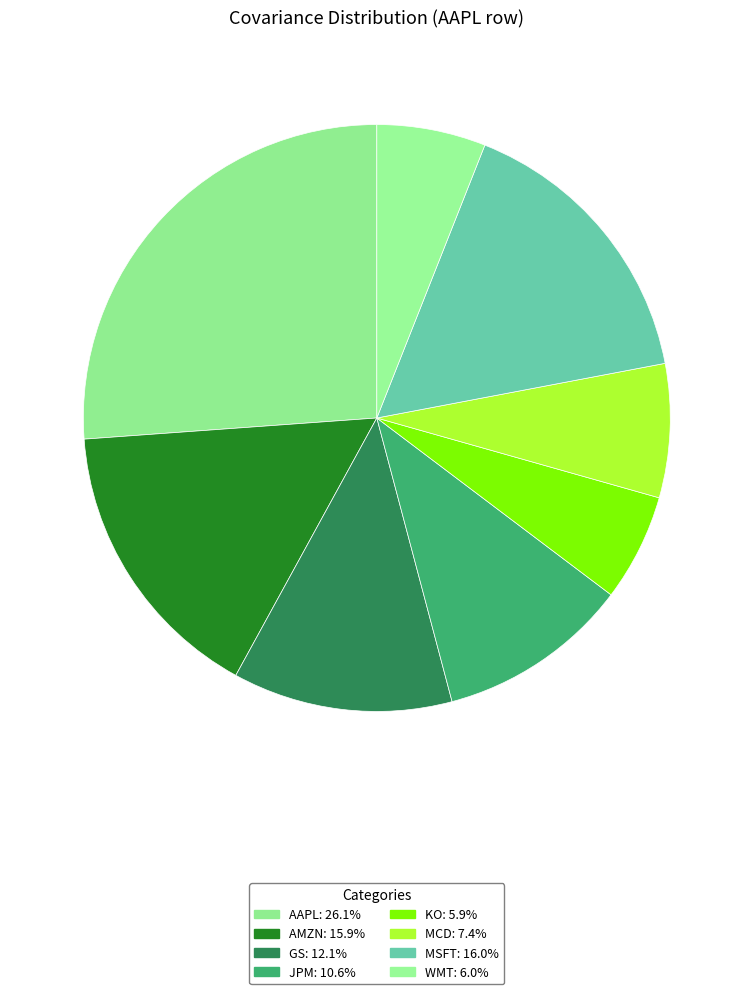

Rank the categories by value from highest to lowest.

AAPL, MSFT, AMZN, GS, JPM, MCD, WMT, KO